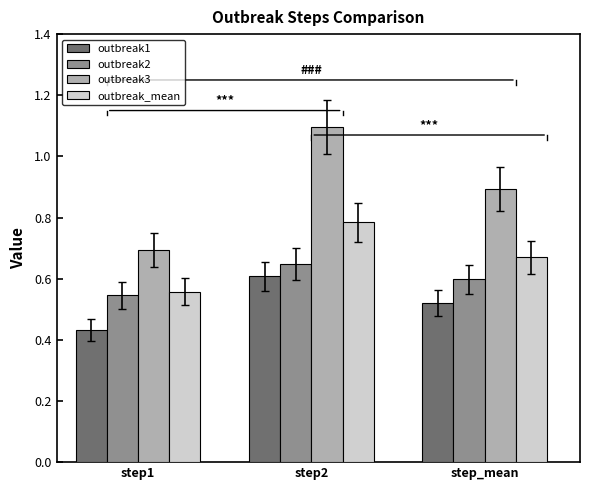

Which category has the lowest value across all series?

step1